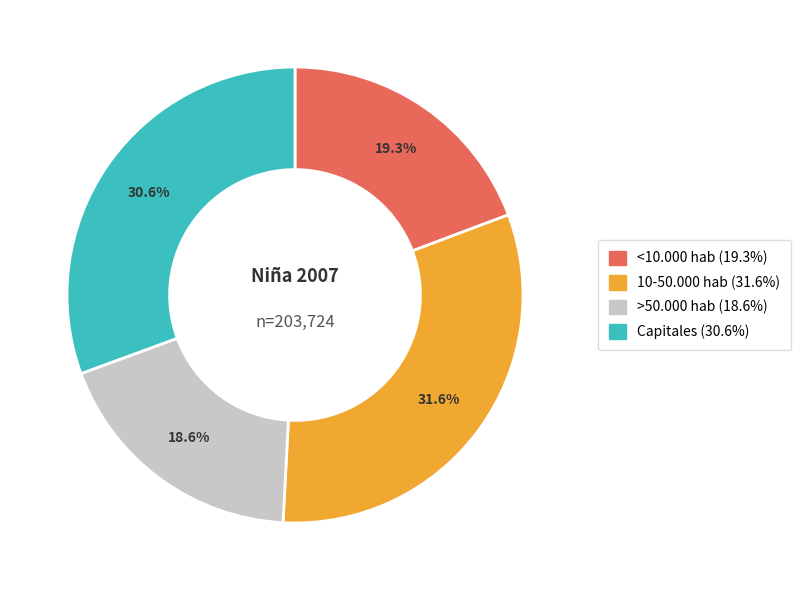

Combined, do 10-50.000 hab and <10.000 hab account for over 50%?

Yes